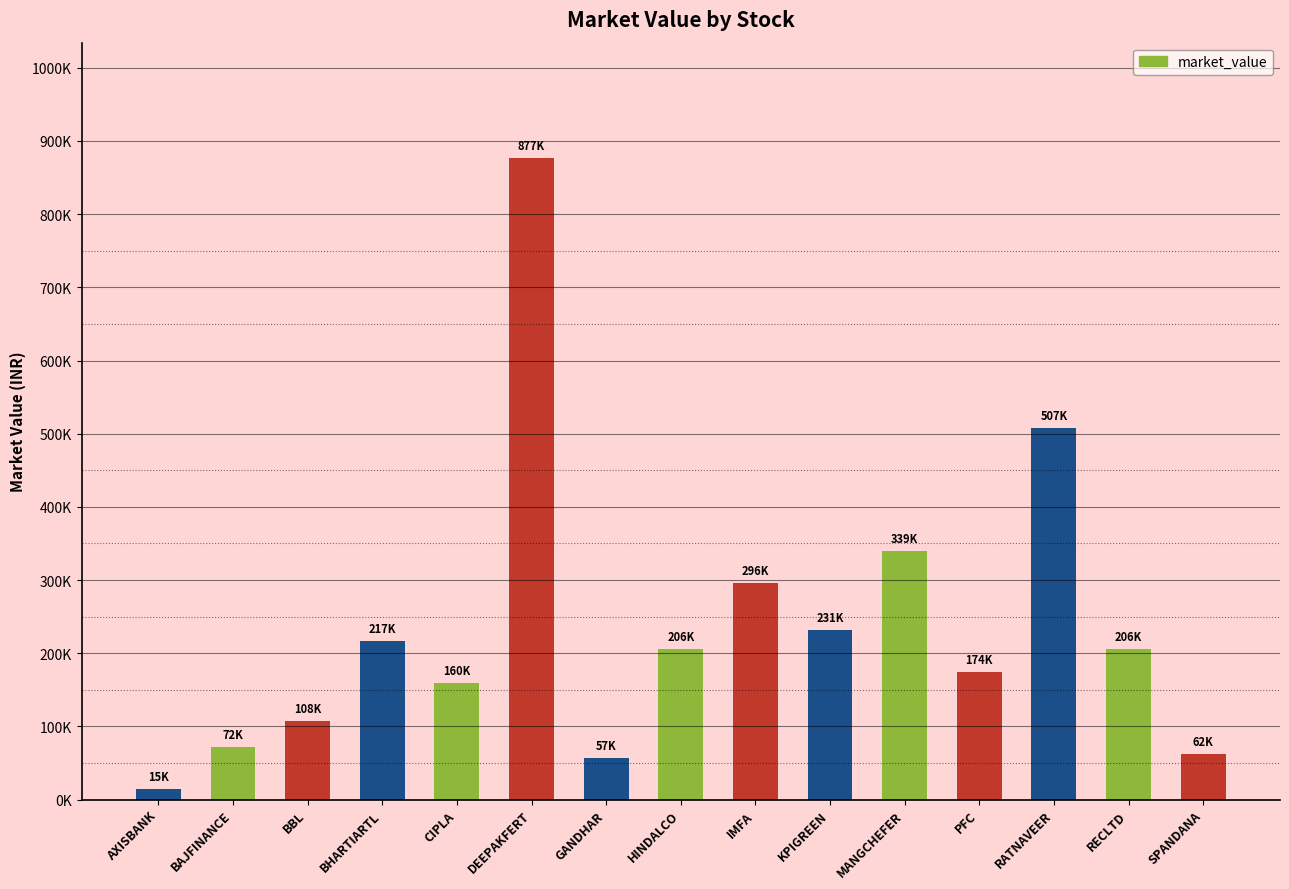

Between IMFA and GANDHAR, which is larger?

IMFA